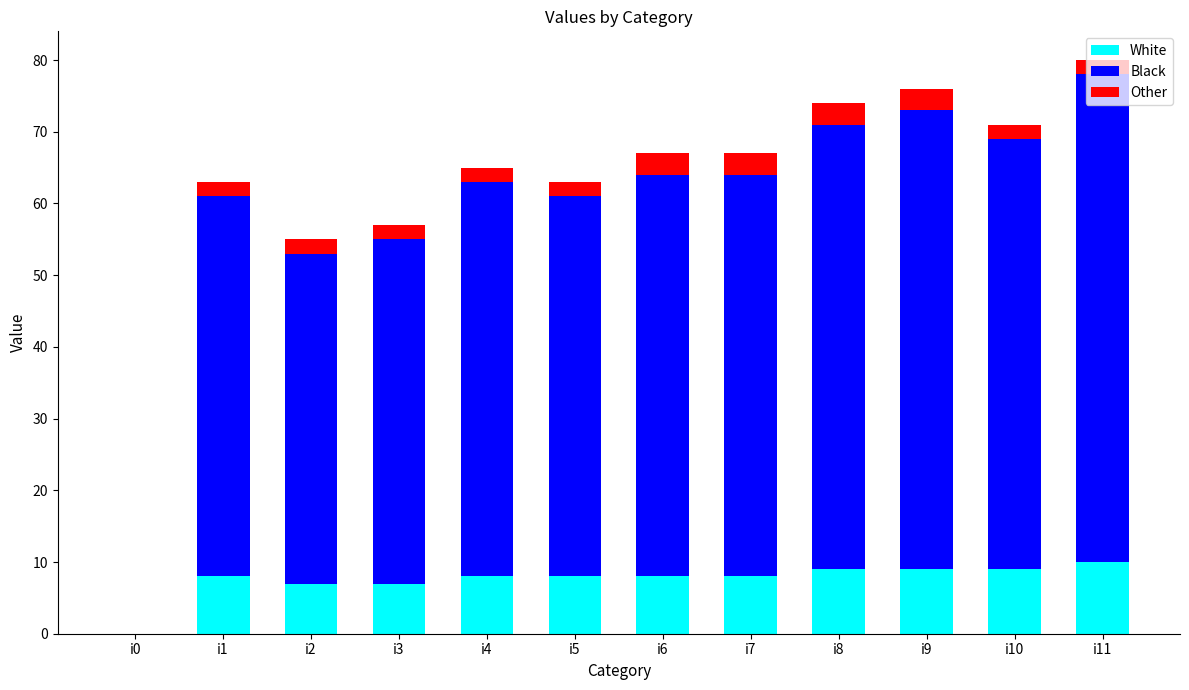

What is the highest value of the White series?

10